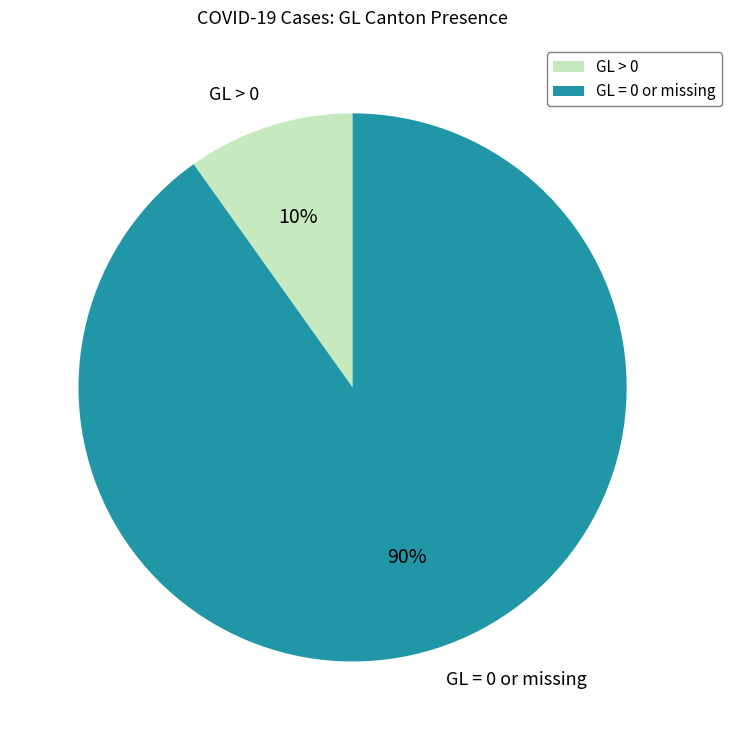

Between GL = 0 or missing and GL > 0, which is larger?

GL = 0 or missing